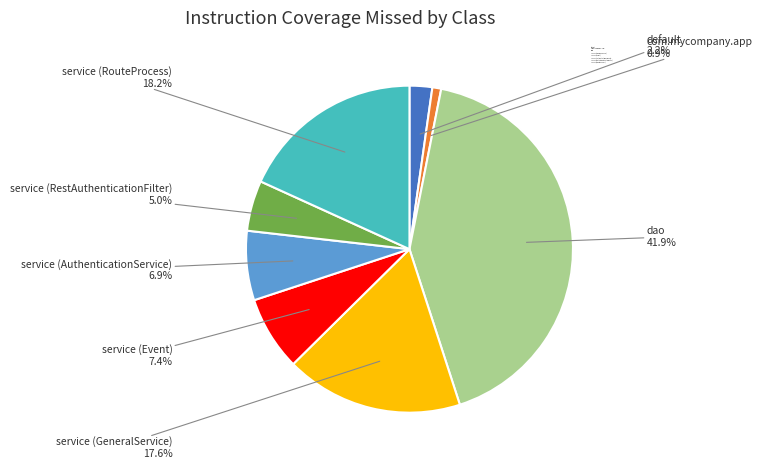

Do service (RouteProcess) and service (RestAuthenticationFilter) together represent more than half of the pie?

No